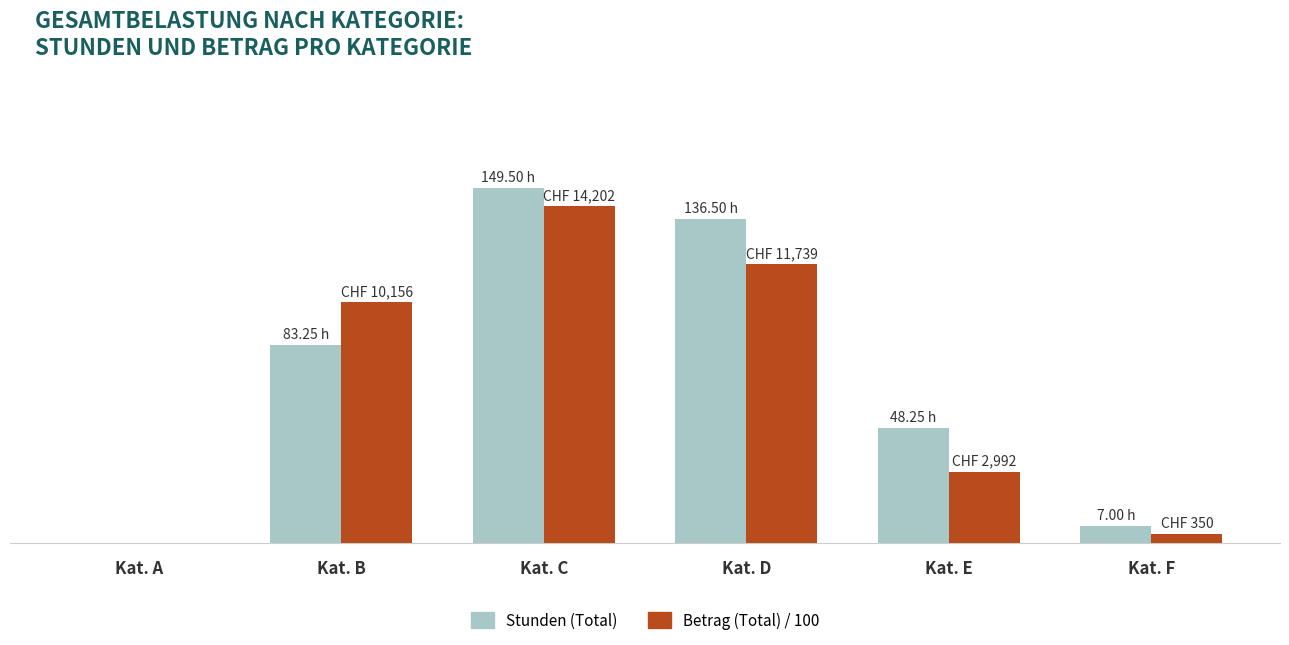

Between Kat. C and Kat. F, which series saw the biggest shift?

Stunden (Total)